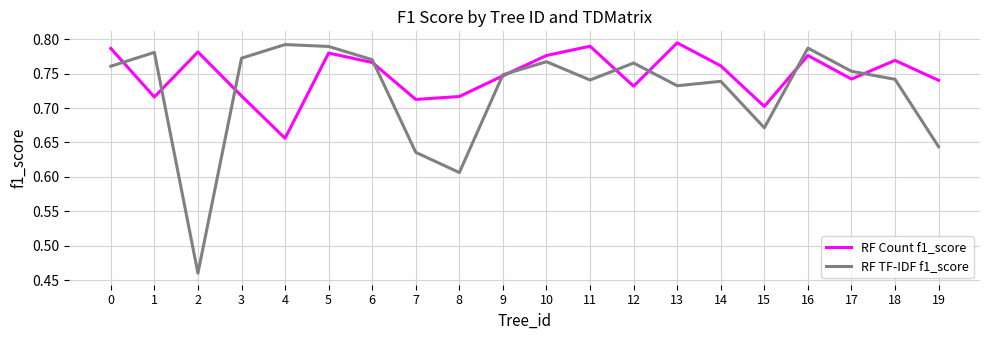

Which series has the largest total across all categories?

RF Count f1_score